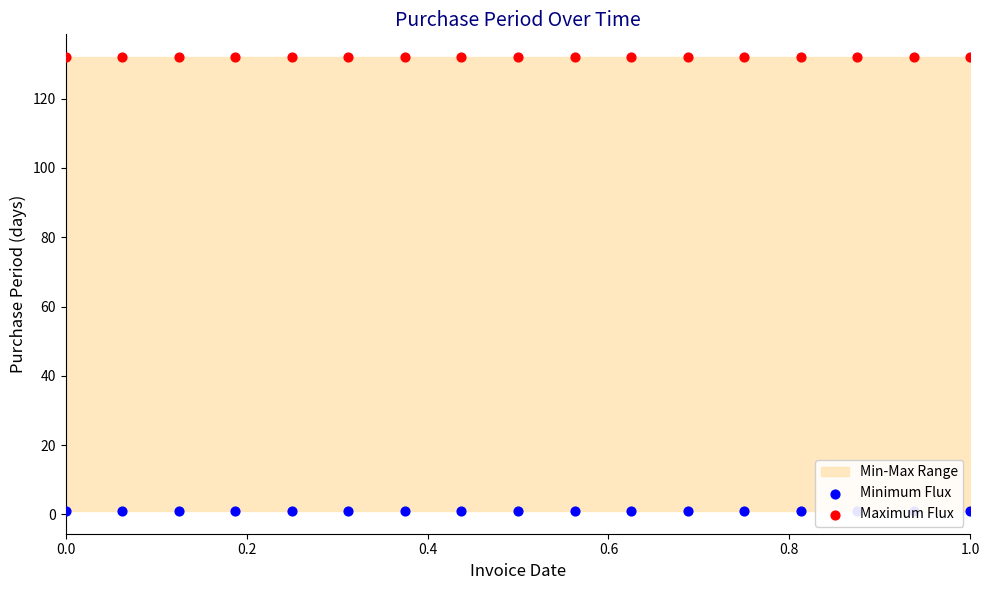

Which series has the largest total across all categories?

Maximum Flux